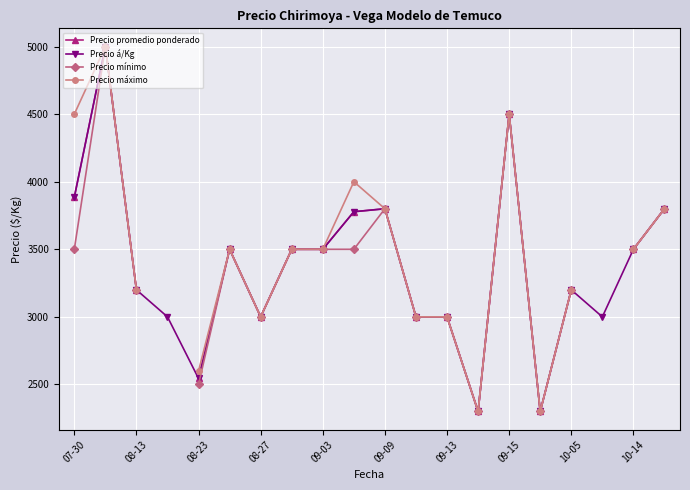

True or false: Precio á/Kg has more than 1 interior local peaks.

True